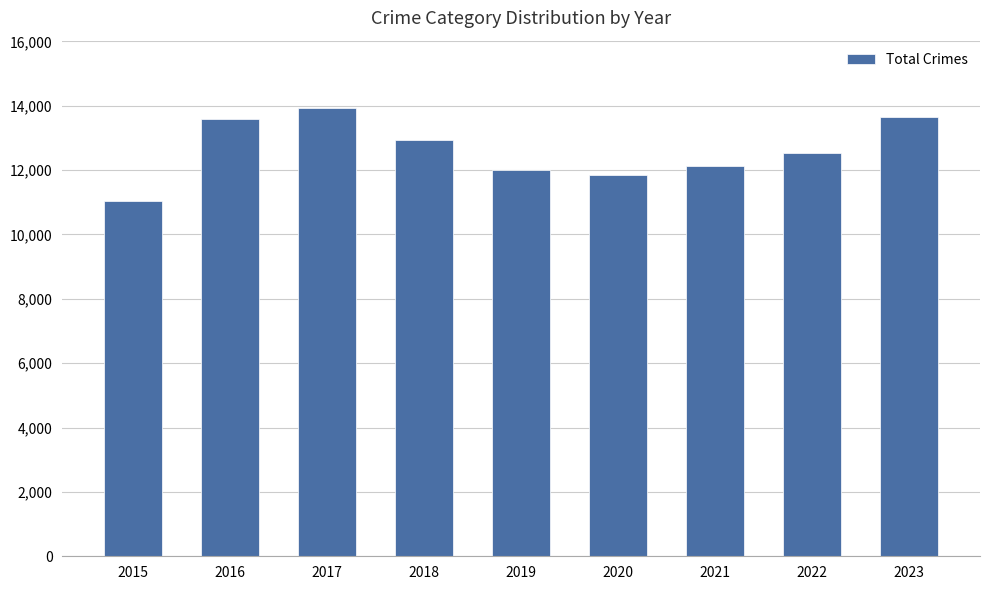

The value at 2023 is 13664. True or false?

True